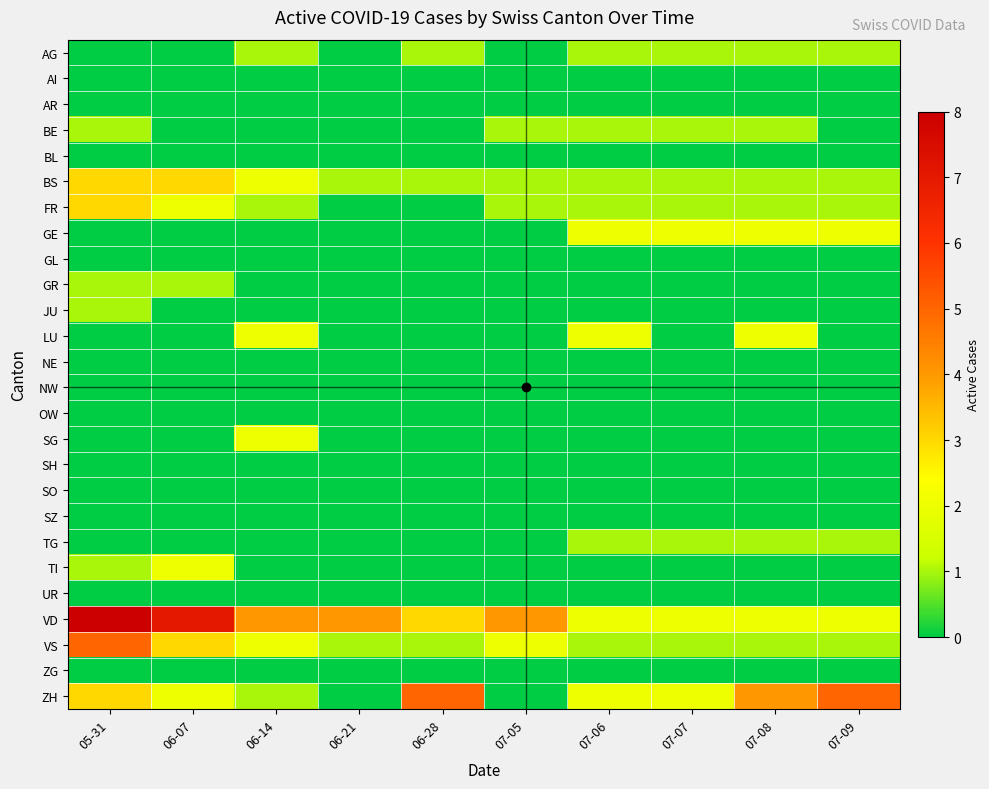

Rank the series by their maximum value, from lowest to highest.

AI, AR, BL, GL, NE, NW, OW, SH, SO, SZ, UR, ZG, AG, BE, GR, JU, TG, GE, LU, SG, TI, BS, FR, VS, ZH, VD